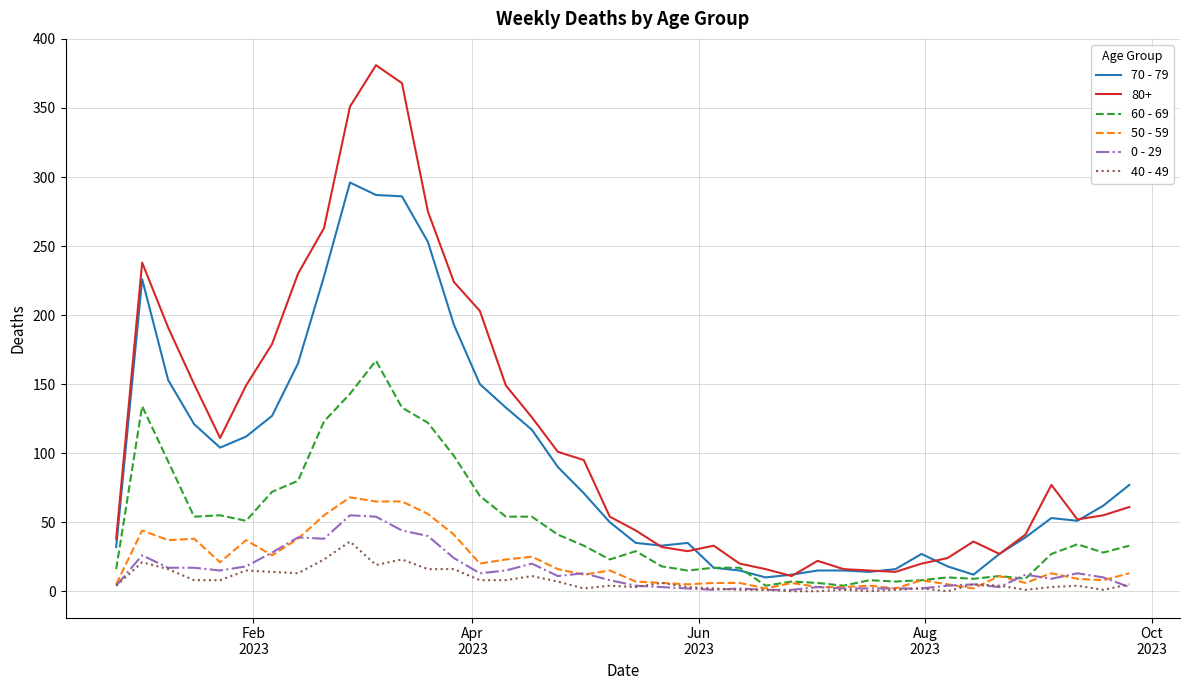

Which series has the widest spread of values?

80+